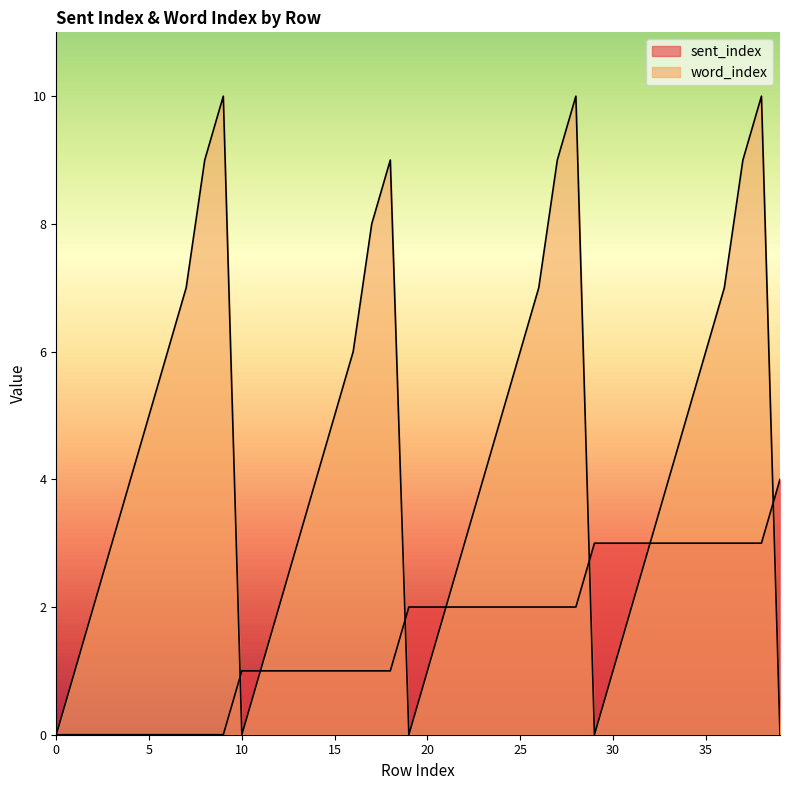

Reading left to right, extract all data points from this chart.

sent_index: 0=0	1=0	2=0	3=0	4=0	5=0	6=0	7=0	8=0	9=0	10=1	11=1	12=1	13=1	14=1	15=1	16=1	17=1	18=1	19=2	20=2	21=2	22=2	23=2	24=2	25=2	26=2	27=2	28=2	29=3	30=3	31=3	32=3	33=3	34=3	35=3	36=3	37=3	38=3	39=4
word_index: 0=0	1=1	2=2	3=3	4=4	5=5	6=6	7=7	8=9	9=10	10=0	11=1	12=2	13=3	14=4	15=5	16=6	17=8	18=9	19=0	20=1	21=2	22=3	23=4	24=5	25=6	26=7	27=9	28=10	29=0	30=1	31=2	32=3	33=4	34=5	35=6	36=7	37=9	38=10	39=0